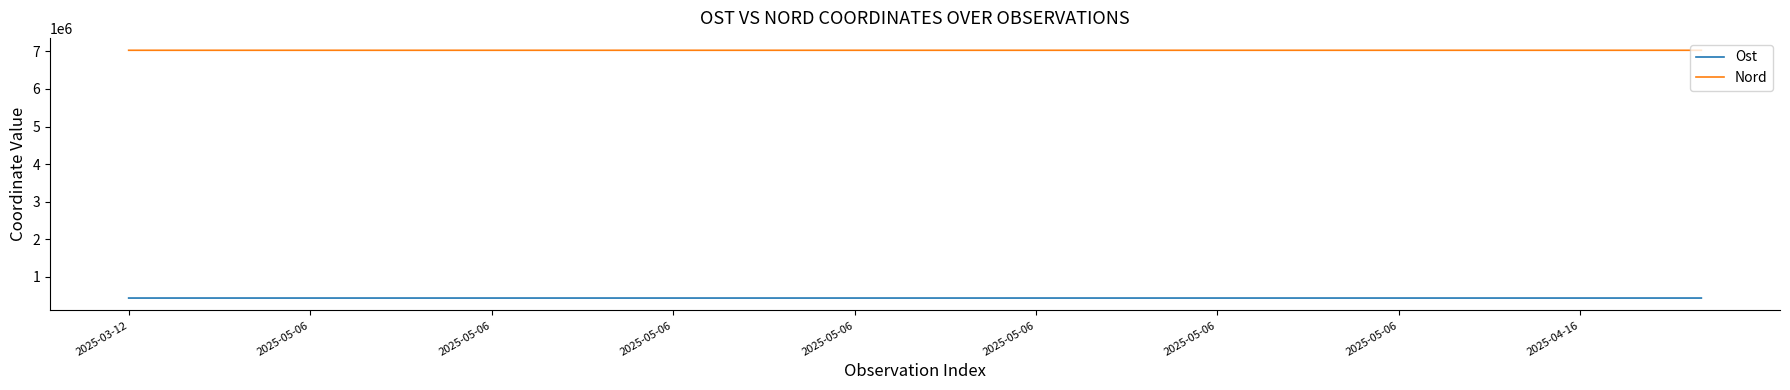

Rank the series by their maximum value, from lowest to highest.

Ost, Nord